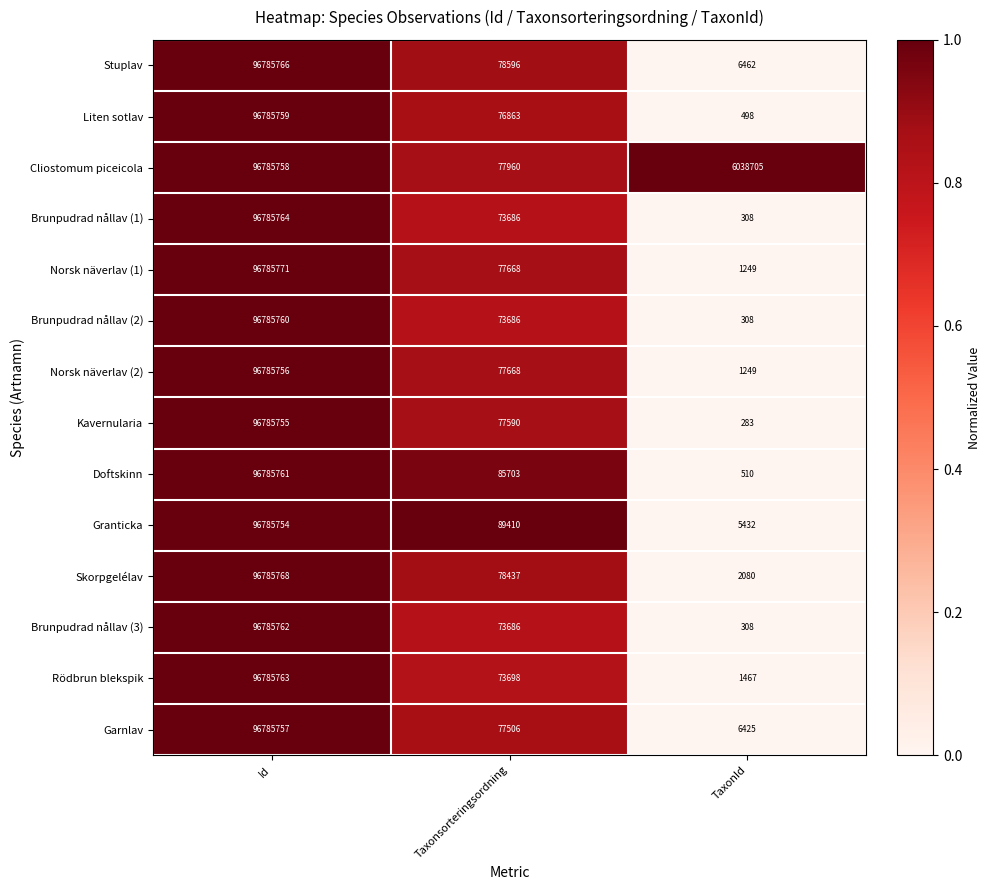

The Norsk näverlav (1) series shows 1249 at TaxonId. True or false?

True